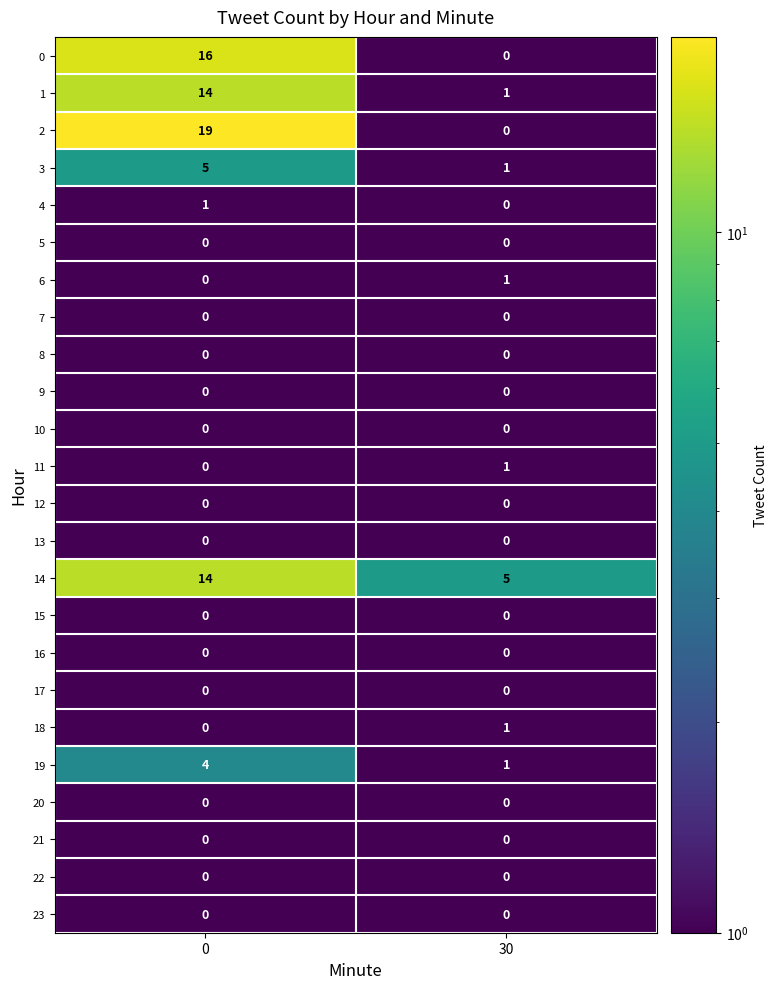

True or false: 12 has a value of 0 at 0.

True